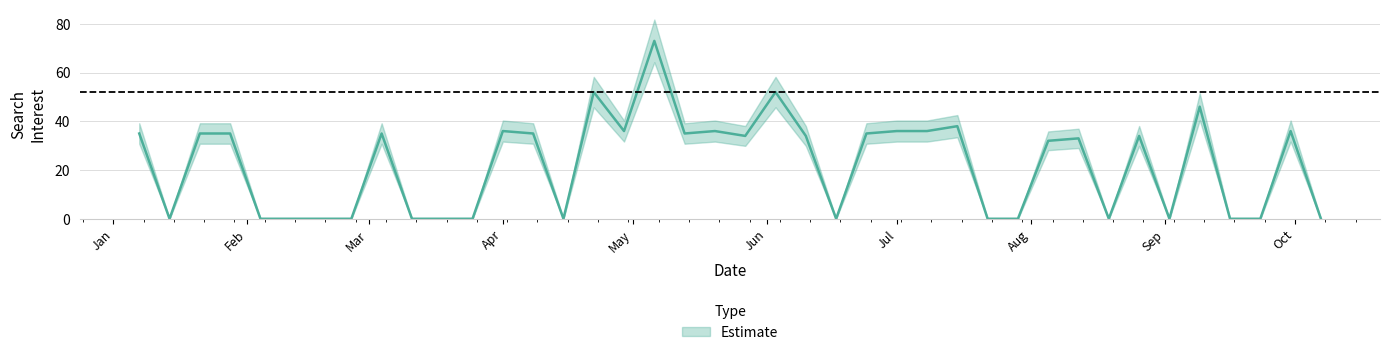

How many lines are shown in the chart?

1